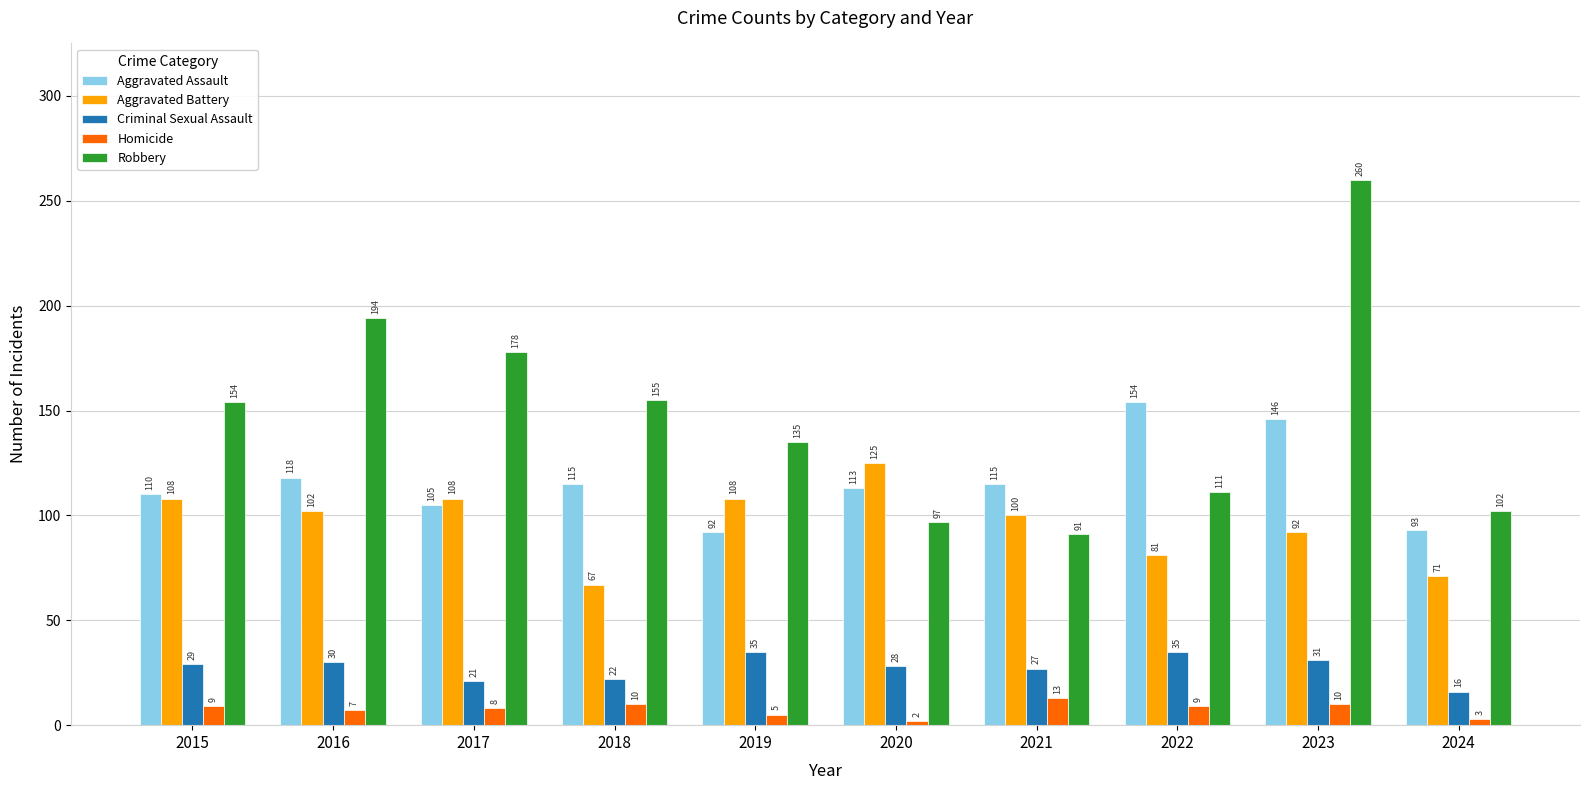

Which series changed the most between 2016 and 2023?

Robbery